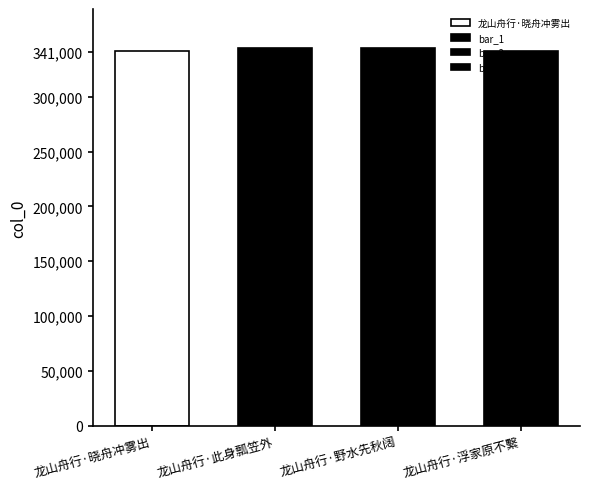

At which category does the chart reach its peak across all series?

龙山舟行·此身瓢笠外